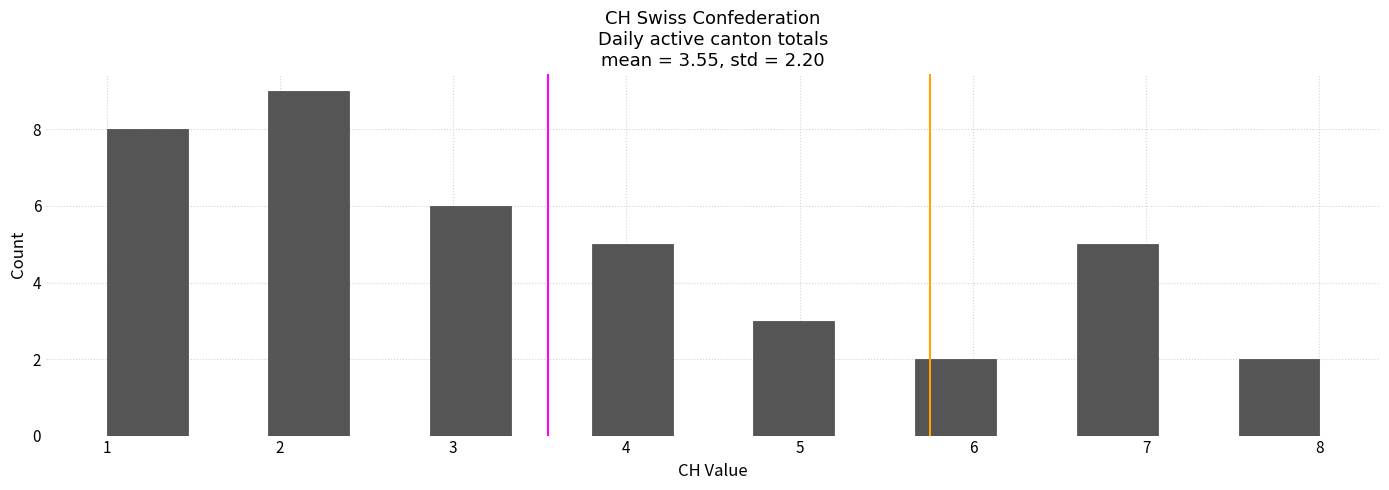

Reading left to right, transcribe this chart: for each bar, give the range it covers on the x-axis and its height. Neither the bar edges nor the heights are printed on the chart, so give them approximately, as read against the axes.

1.0 to 1.5: 8
1.5 to 1.9: 0
1.9 to 2.4: 9
2.4 to 2.9: 0
2.9 to 3.3: 6
3.3 to 3.8: 0
3.8 to 4.3: 5
4.3 to 4.7: 0
4.7 to 5.2: 3
5.2 to 5.7: 0
5.7 to 6.1: 2
6.1 to 6.6: 0
6.6 to 7.1: 5
7.1 to 7.5: 0
7.5 to 8.0: 2